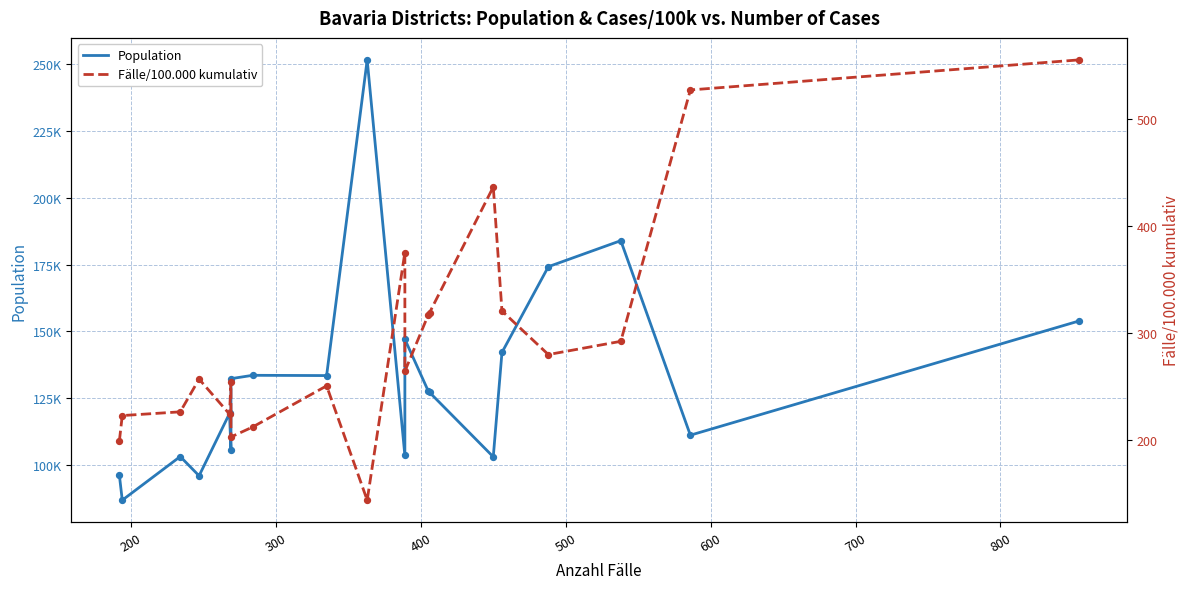

Which series contains the highest Y value?

Population